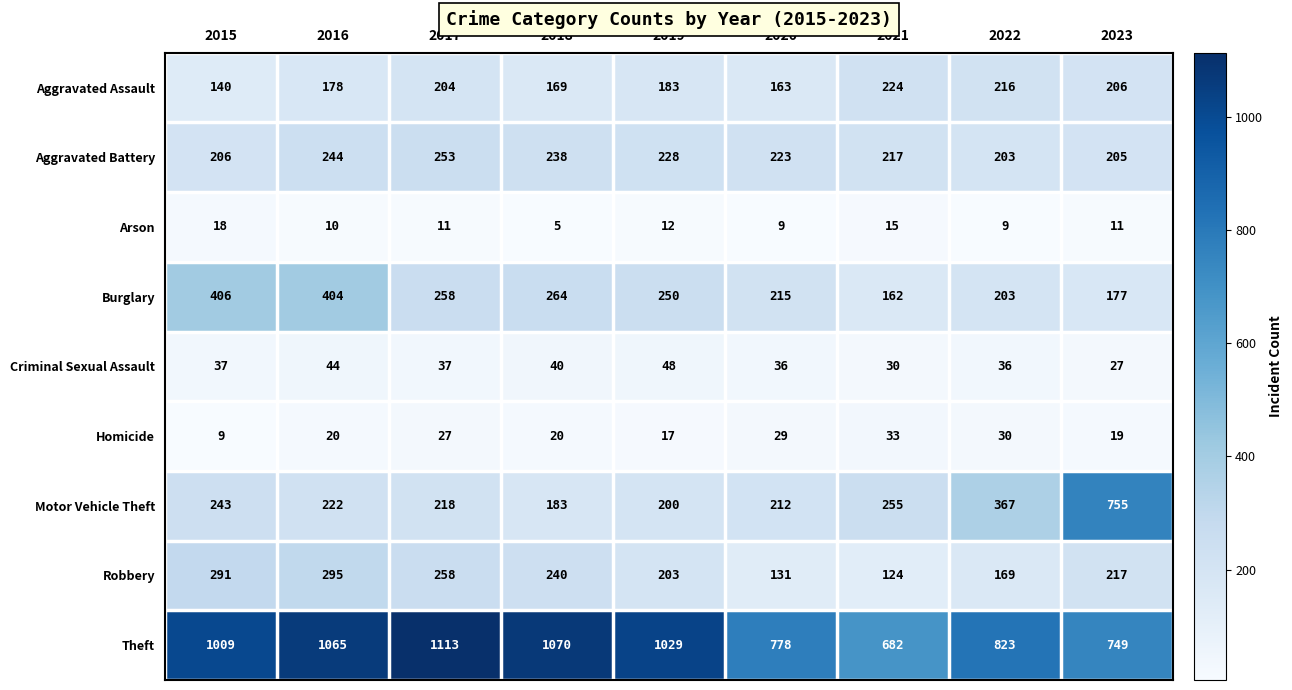

Read the Theft value at 2023.

749